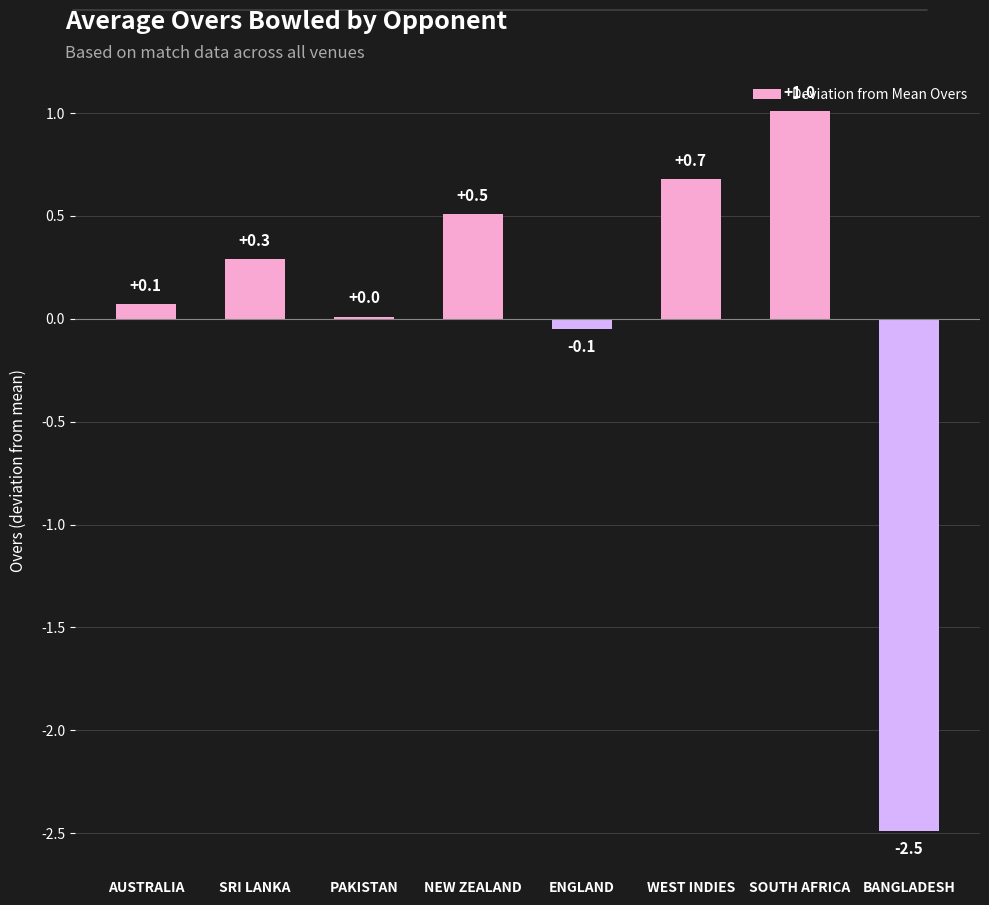

At which label does the data first exceed 0?

AUSTRALIA